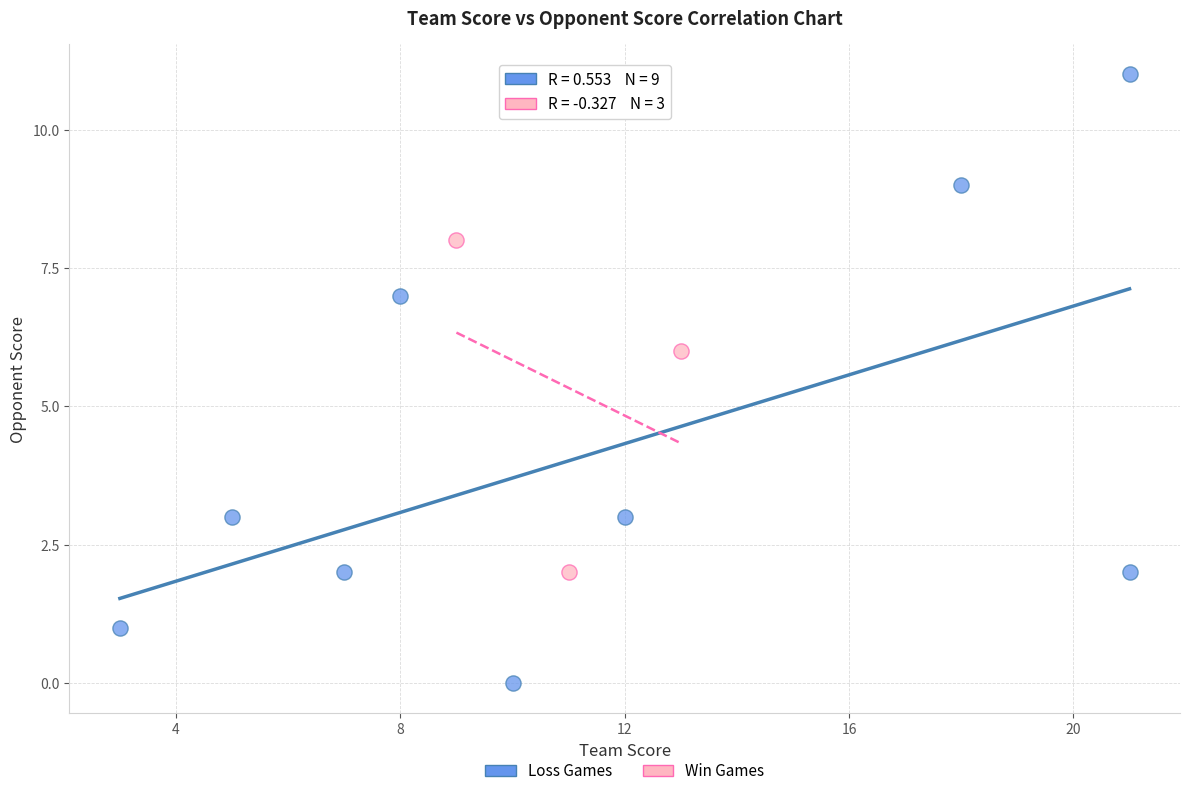

Which series reaches the minimum Y coordinate?

Loss Games